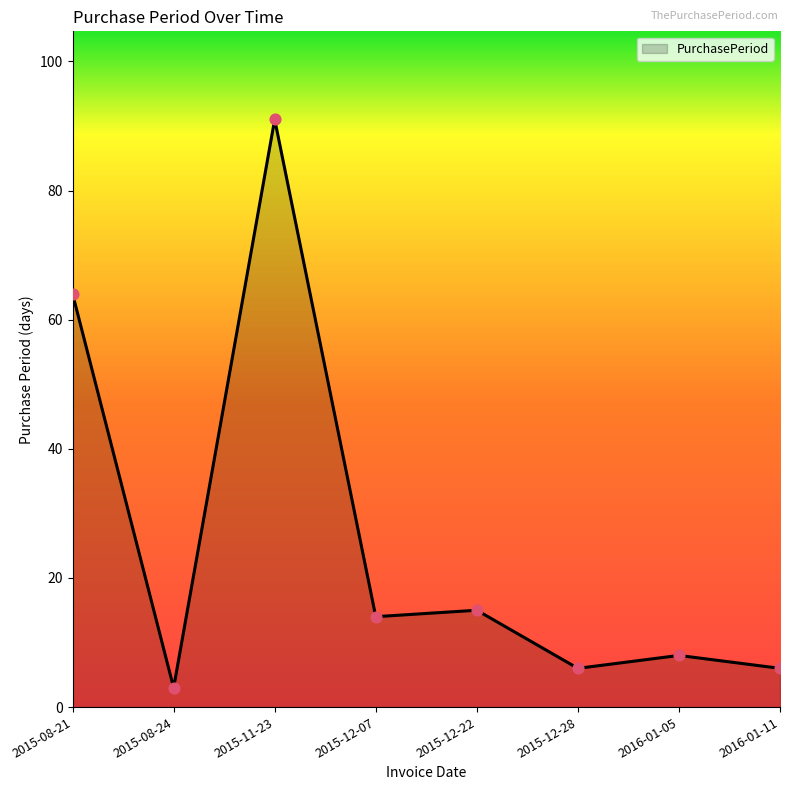

Approximately how many times larger is the value at 2016-01-05 compared to 2015-11-23?

0.1